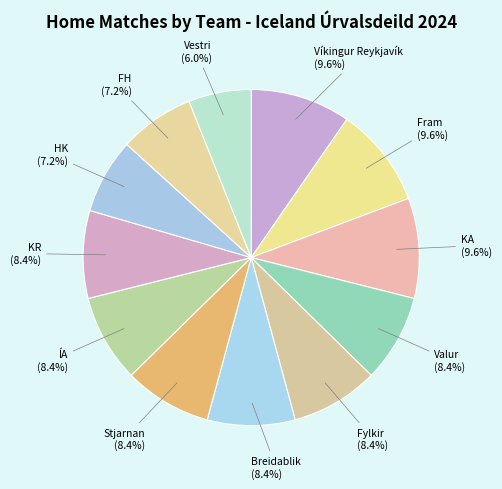

To the nearest percent, what is the difference between the largest and smallest slice percentages?

4%